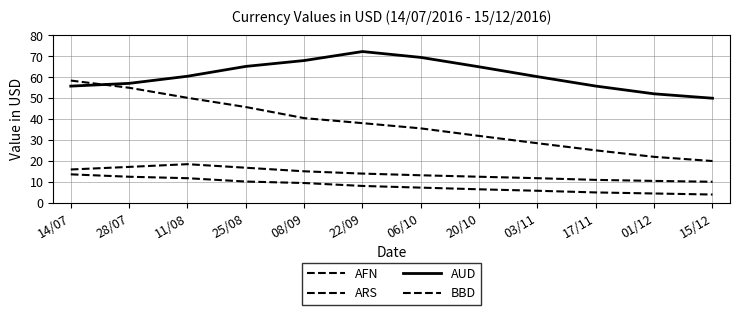

What is the sum of all AFN values?

98.8